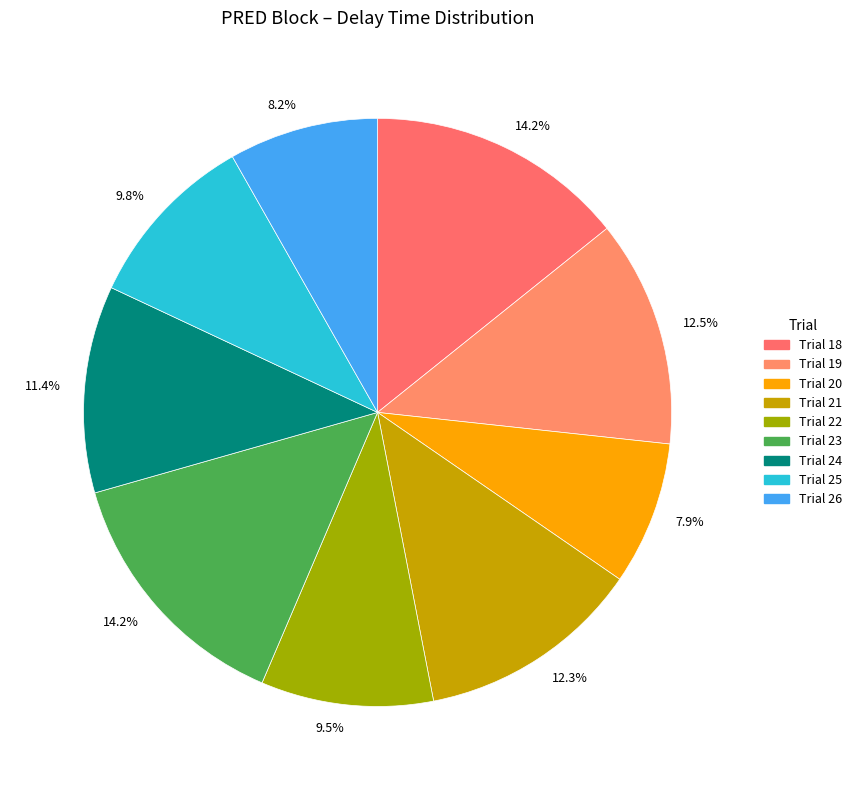

To the nearest percent, what is the average slice percentage?

11%